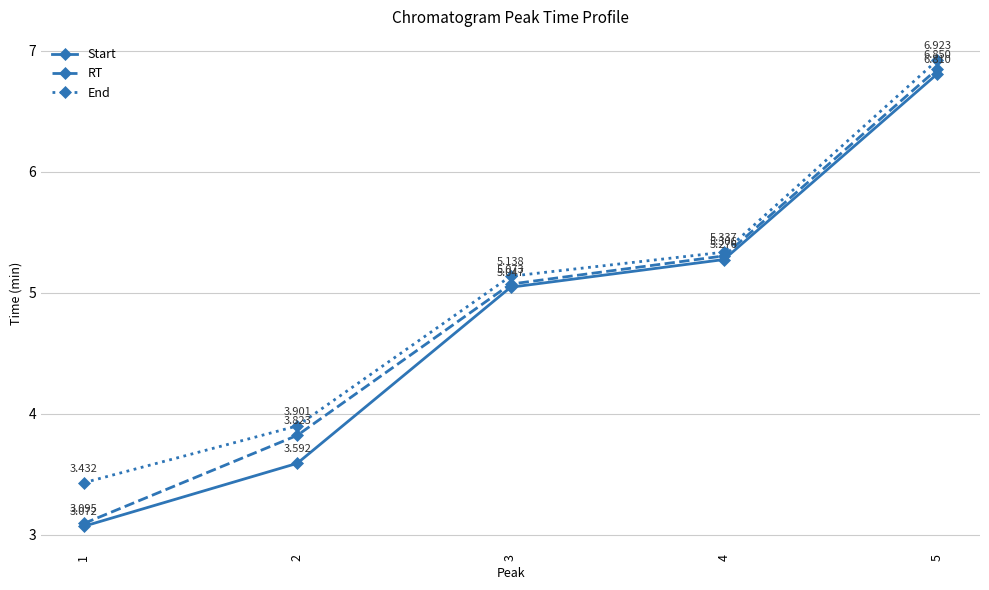

How many lines are shown in the chart?

3